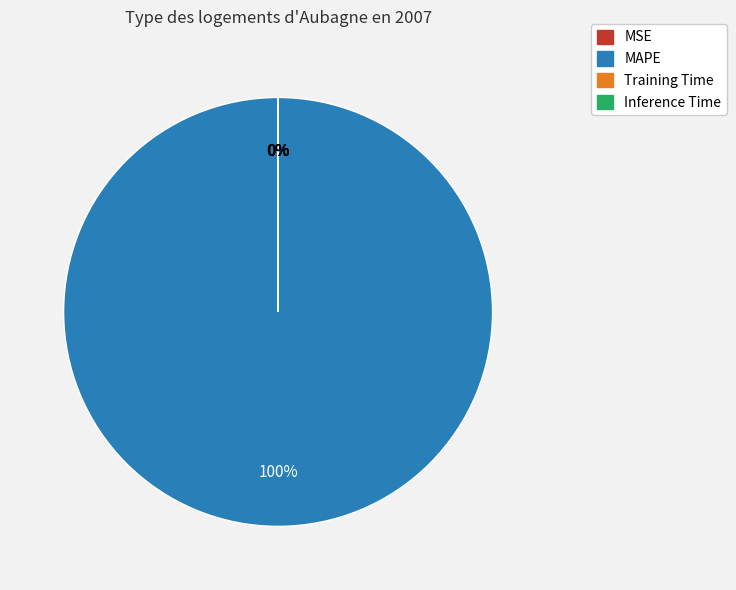

Which slice is the smallest?

Inference Time